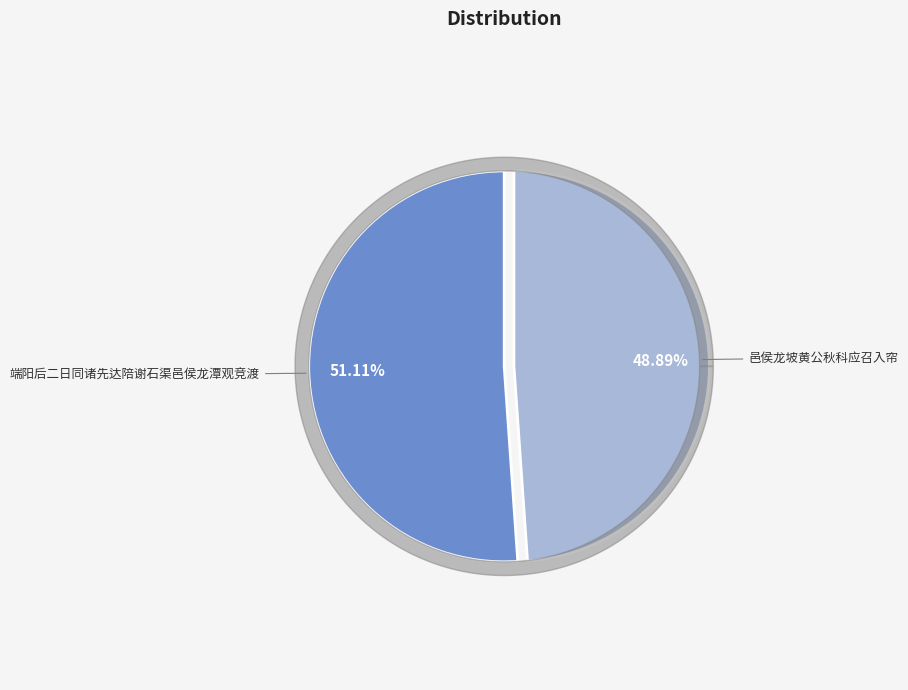

What is the smallest slice in the pie chart?

邑侯龙坡黄公秋科应召入帘